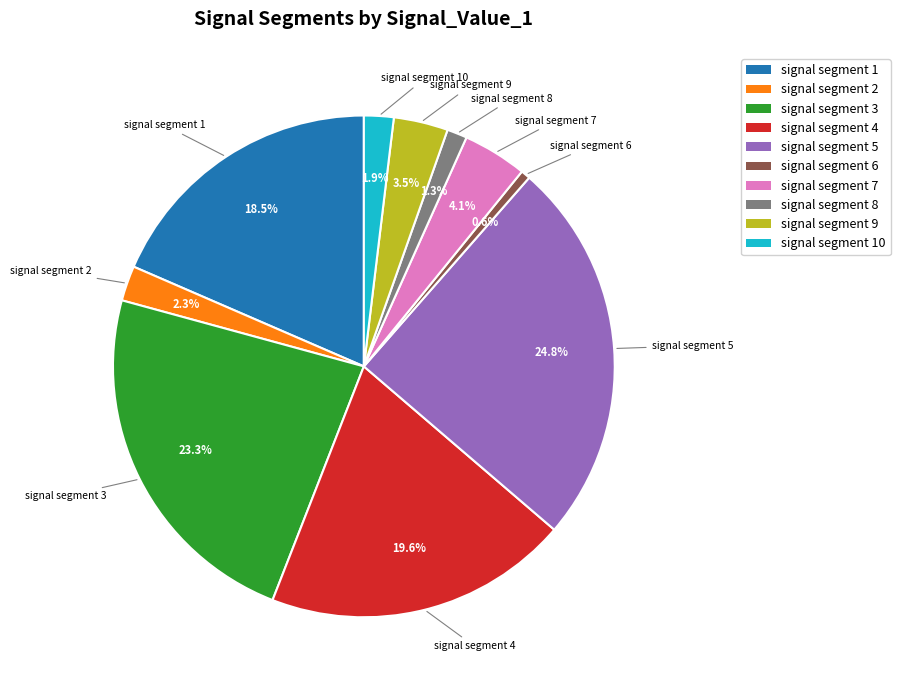

Is there any slice that represents more than half of the pie?

No